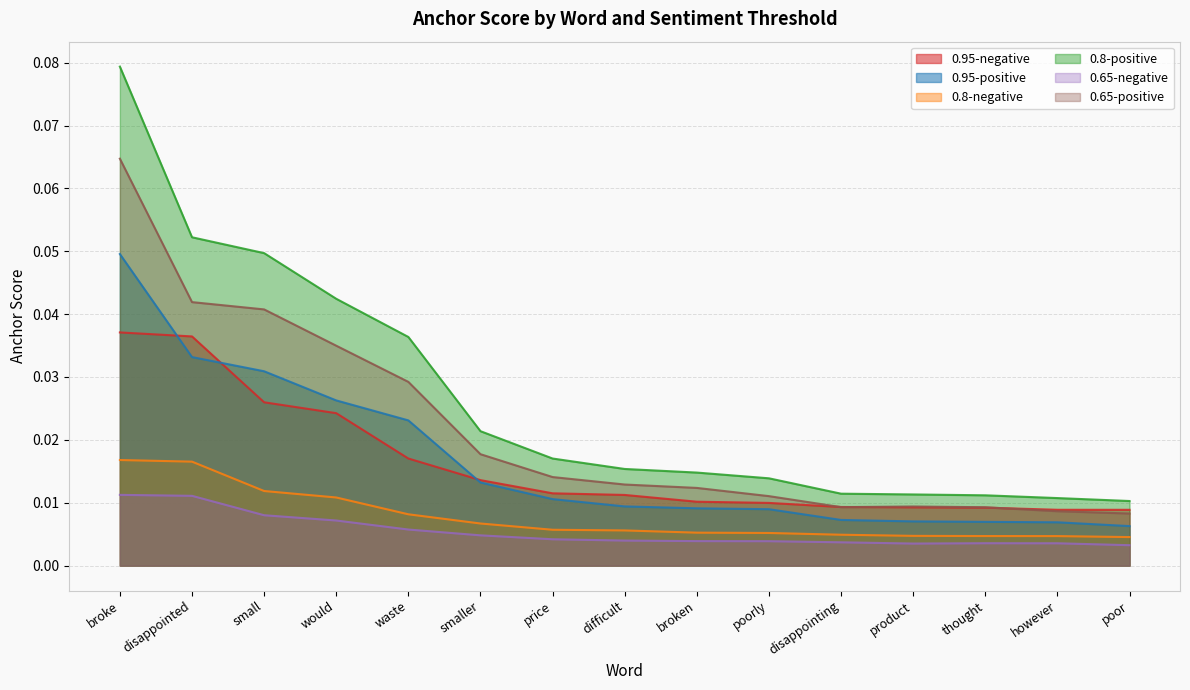

At which category does the chart reach its minimum across all series?

poor